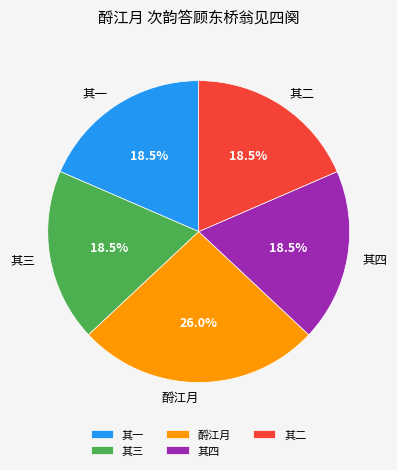

The 其三 slice represents 8% of the pie. True or false?

False